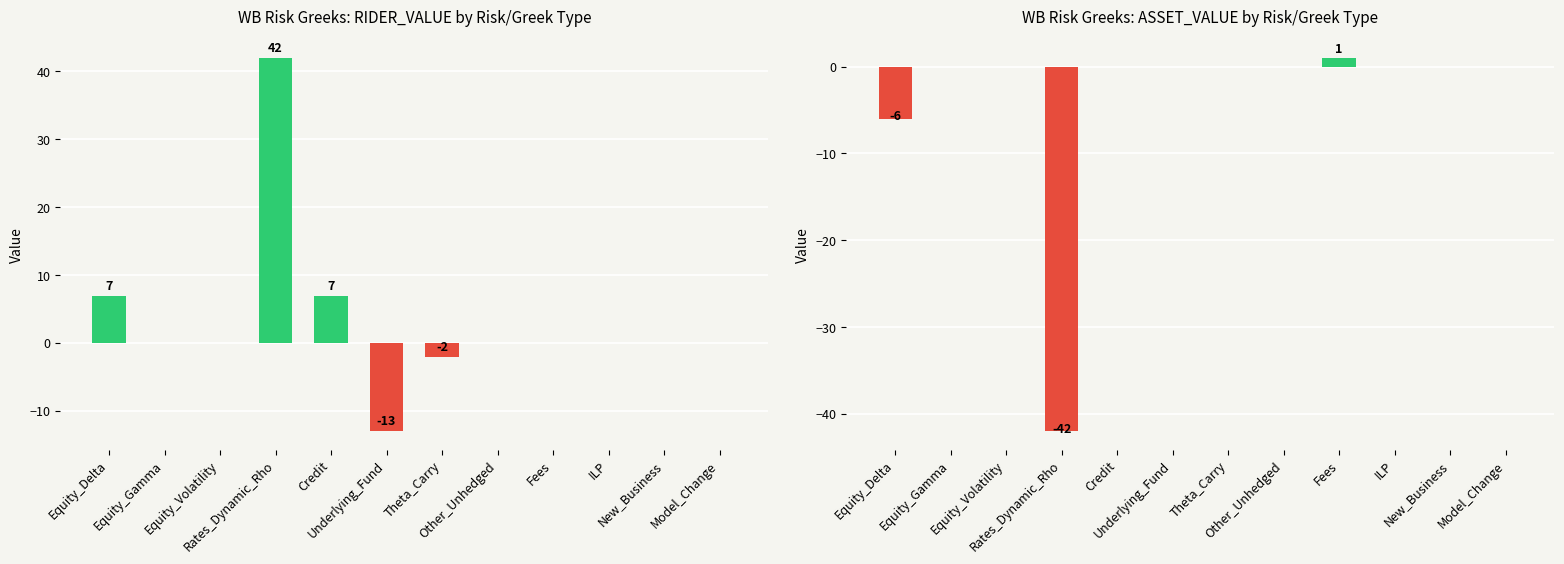

What is the difference between the highest and lowest values at Credit?

7